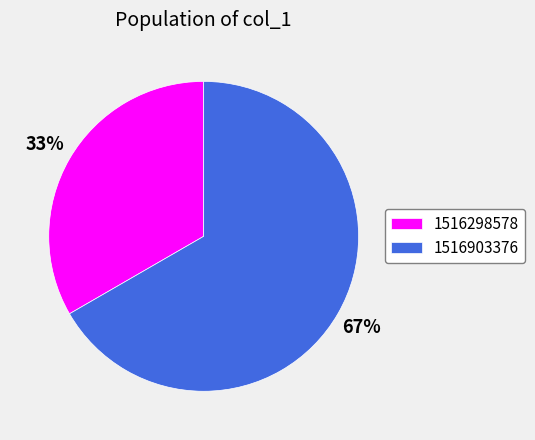

Does any single category account for the majority?

Yes